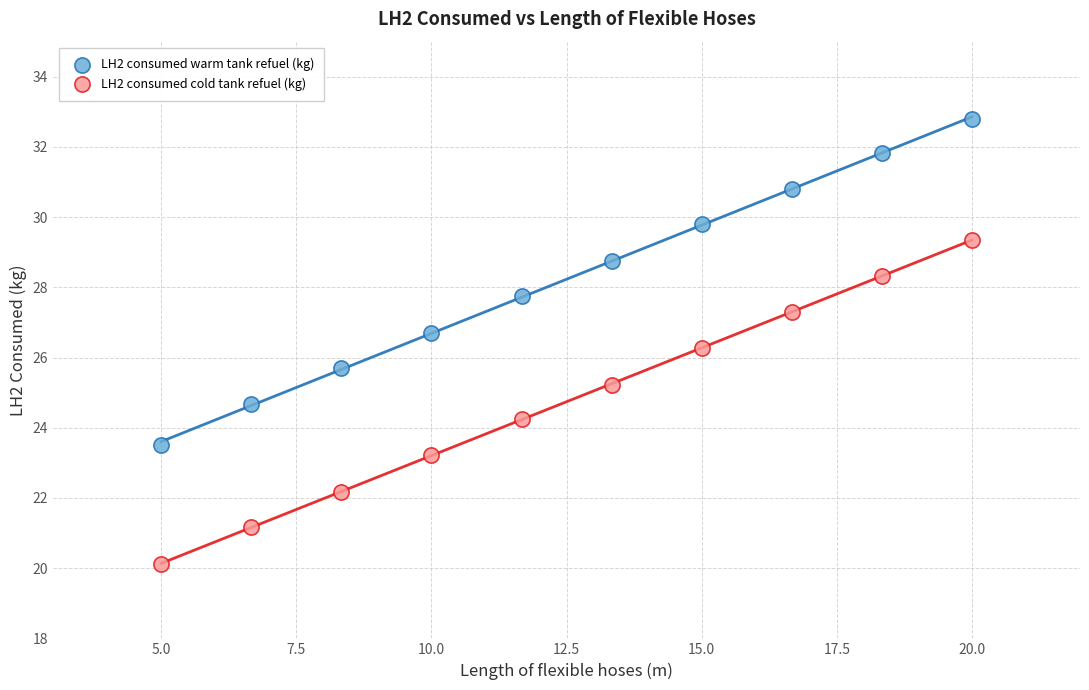

Across all data points, what is the range of Y values (max minus min)?

12.7